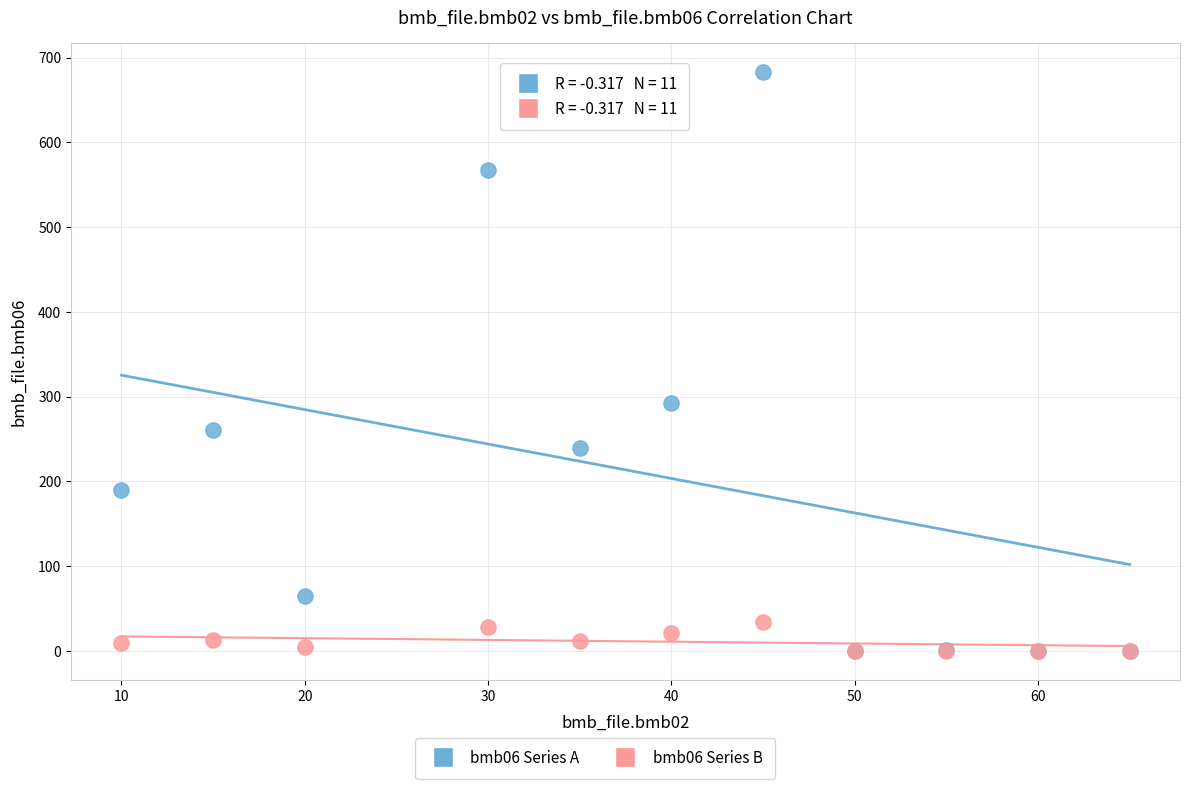

Across all series, what Y value is closest to 341?

293.0